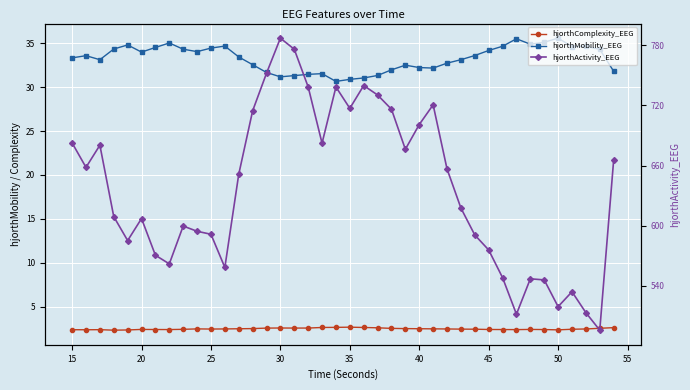

What is the difference between the second highest and second lowest values in the hjorthComplexity_EEG series?

0.3